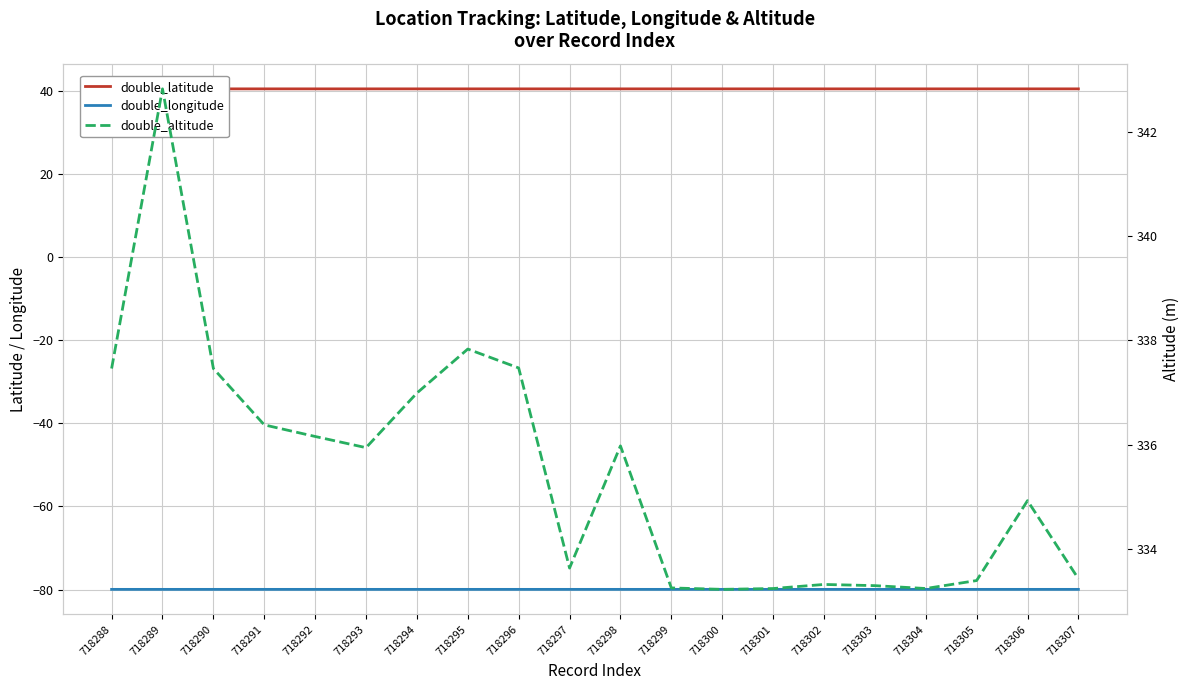

Reading right to left, what are all the values shown in this chart?

double_latitude: 40.4	40.4	40.4	40.4	40.4	40.4	40.4	40.4	40.4	40.4	40.4	40.4	40.4	40.4	40.4	40.4	40.4	40.4	40.4	40.4
double_longitude: -79.9	-79.9	-79.9	-79.9	-79.9	-79.9	-79.9	-79.9	-79.9	-79.9	-79.9	-79.9	-79.9	-79.9	-79.9	-79.9	-79.9	-79.9	-79.9	-79.9
double_altitude: 333.4	334.9	333.4	333.2	333.3	333.3	333.2	333.2	333.2	336.0	333.6	337.5	337.8	337.0	335.9	336.2	336.4	337.5	342.8	337.5